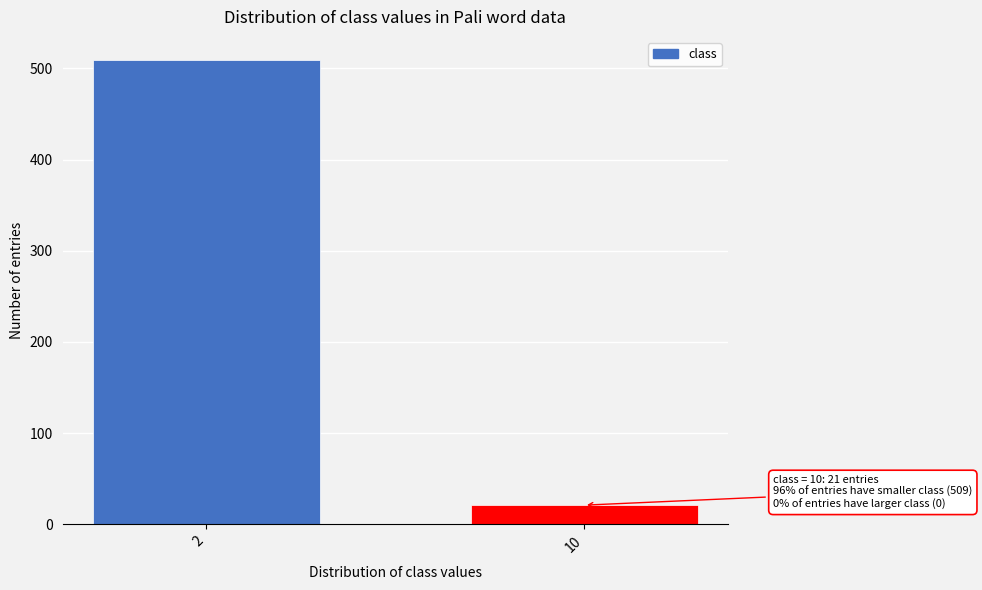

Reading left to right, list all the values displayed in this chart.

509	21